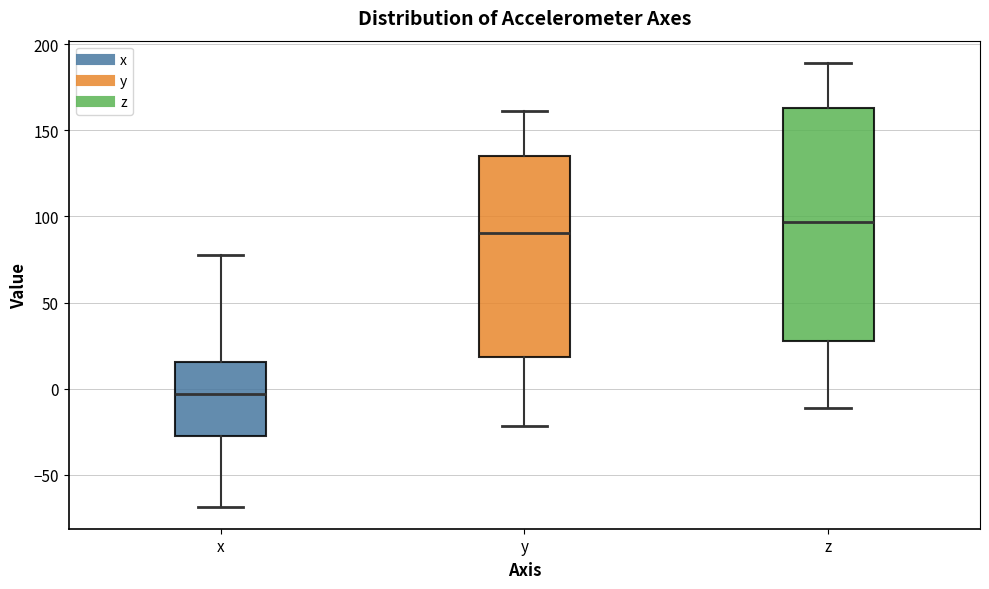

Reading left to right, transcribe this box plot: for each box, give where its median line is, the range the box spans, and where its two whiskers end, as read against the y-axis. The values are not printed on the chart, so give them approximately, as read against the axis.

x: median -5, box -25 to 15, whiskers -70 to 80
y: median 90, box 20 to 135, whiskers -20 to 160
z: median 95, box 25 to 165, whiskers -10 to 190